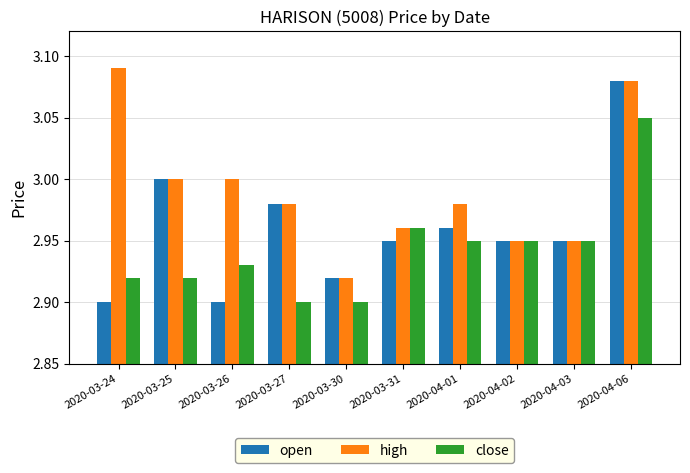

True or false: open has a value of 2.0 at 2020-03-30.

False